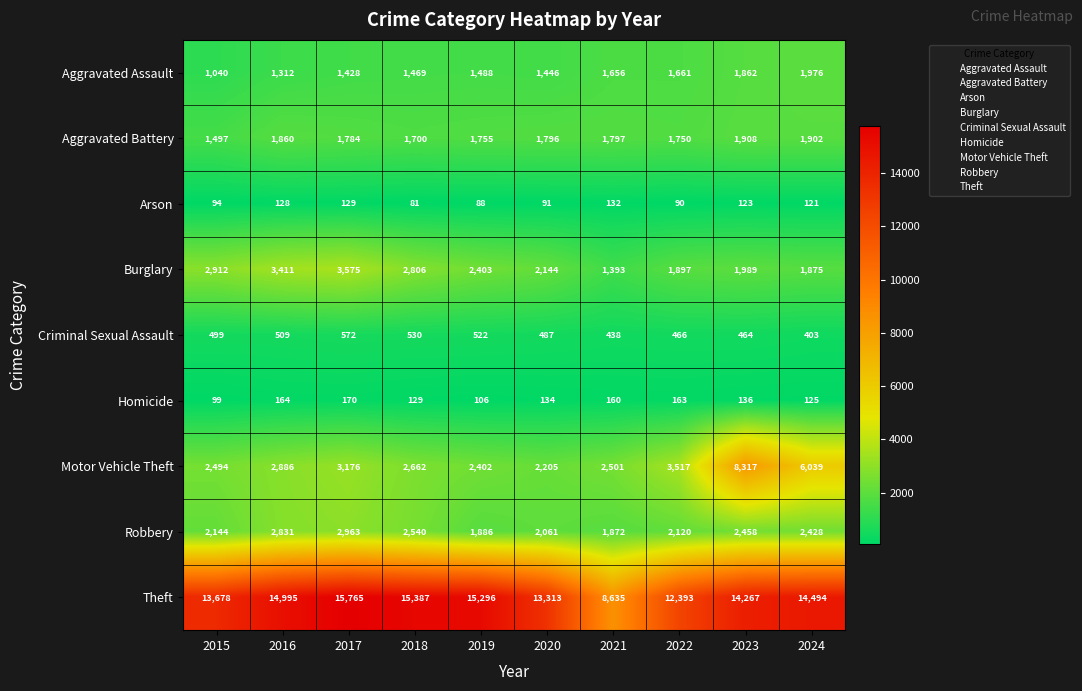

What is the total value across all series at 2023?

31524